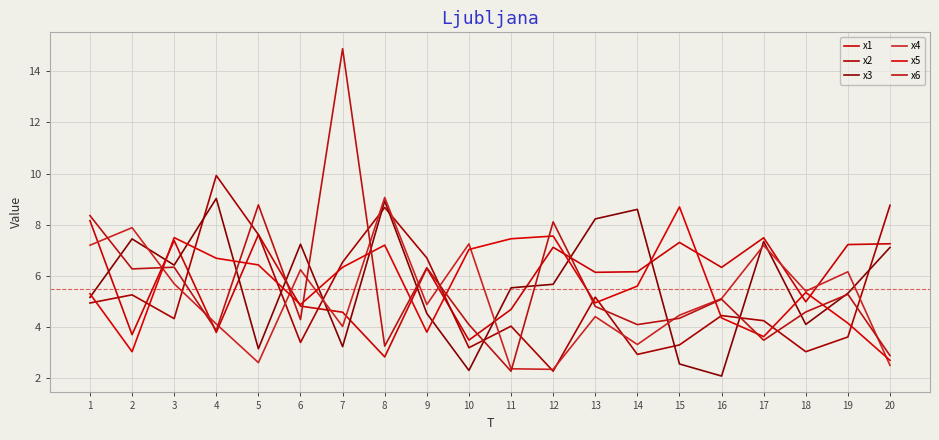

What value does the x2 series have at 5?

7.6